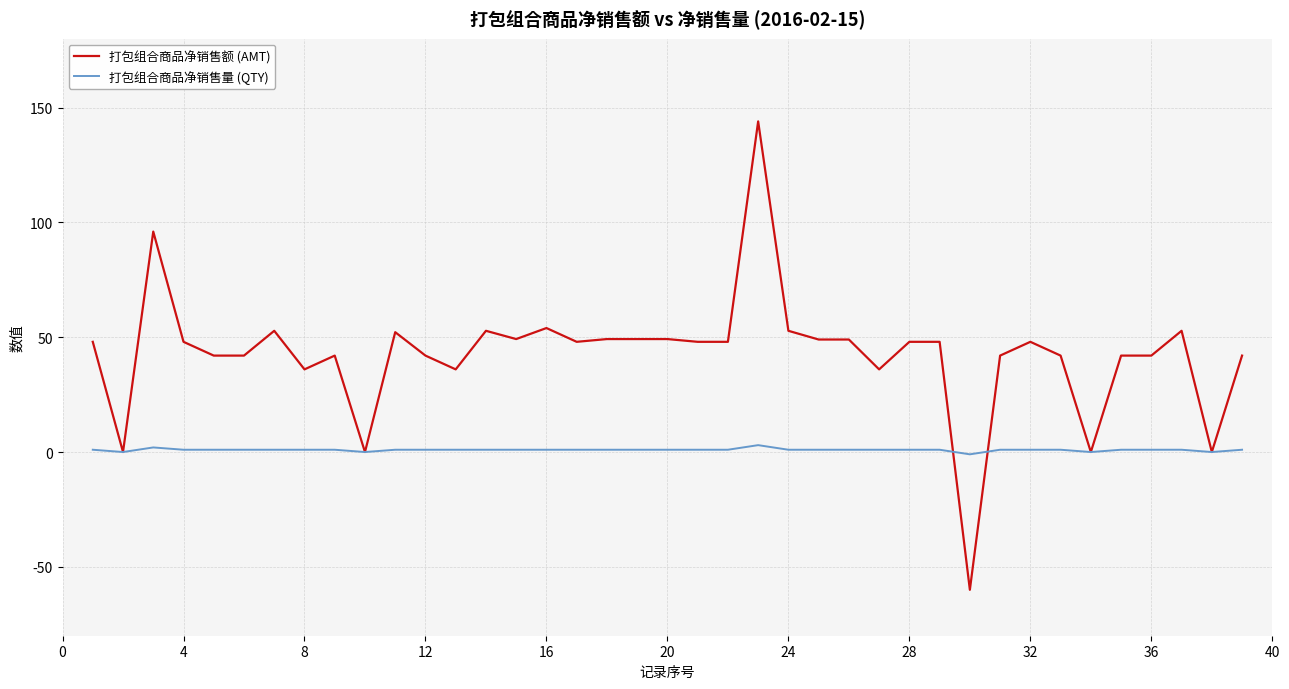

How many lines are shown in the chart?

2